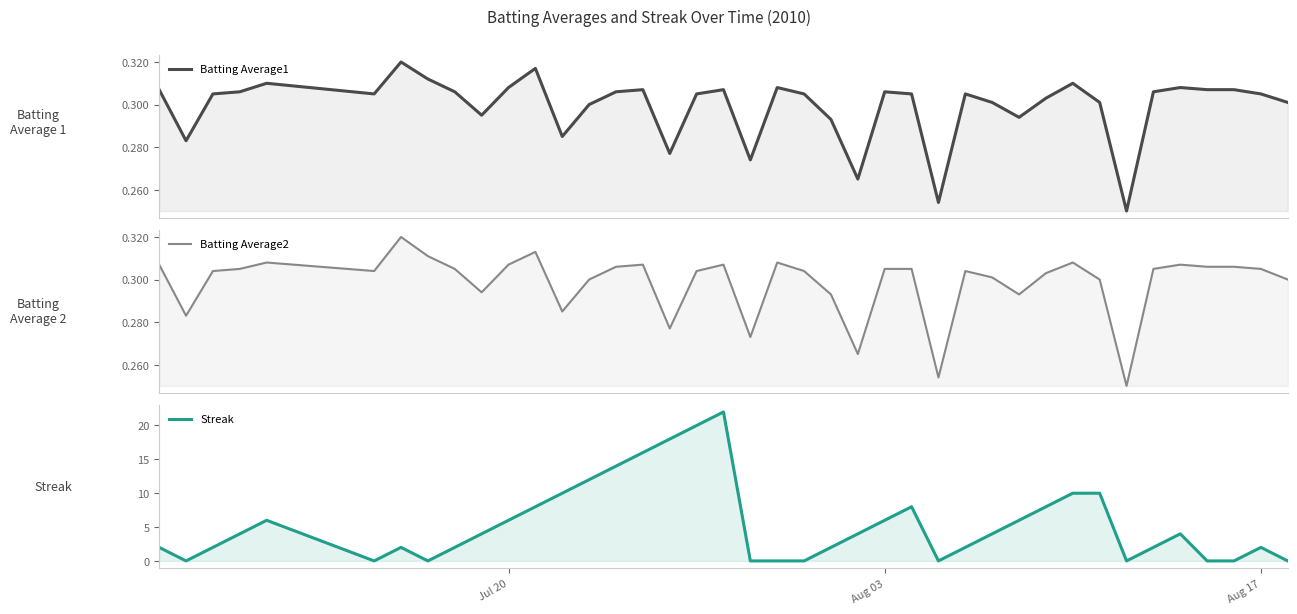

Which series has the widest spread of values?

Streak